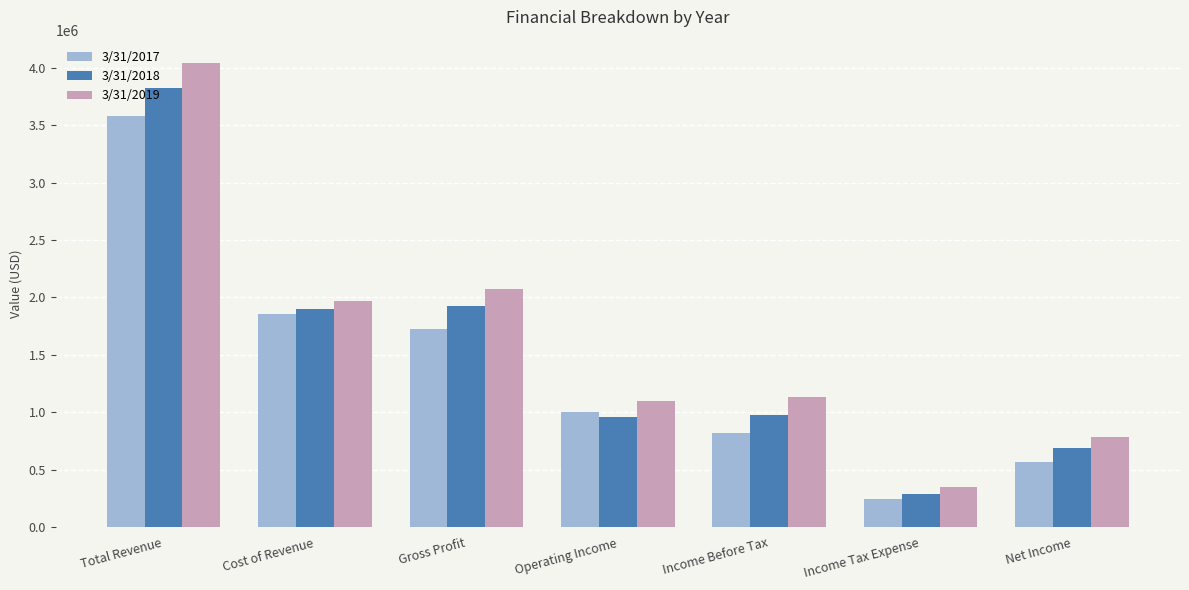

At Cost of Revenue, list the series in order from largest to smallest.

3/31/2019, 3/31/2018, 3/31/2017